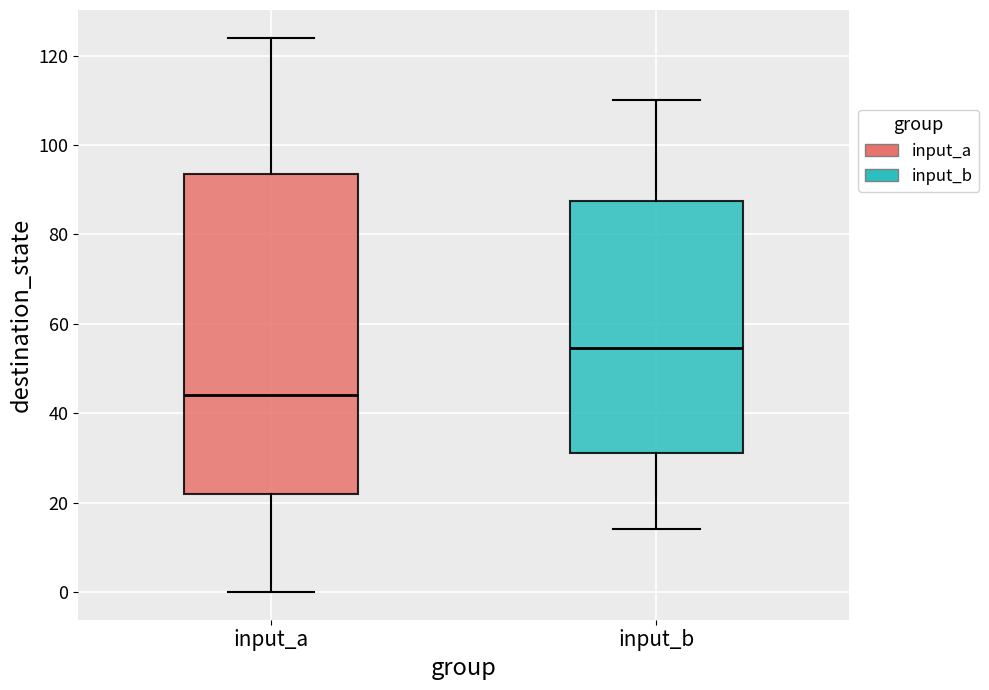

Reading left to right, read every box against the y-axis: the position of its median line, the range the box covers, and the ends of its whiskers. The values are not printed on the chart, so give them approximately, as read against the axis.

input_a: median 44, box 22 to 94, whiskers 0 to 124
input_b: median 54, box 32 to 88, whiskers 14 to 110